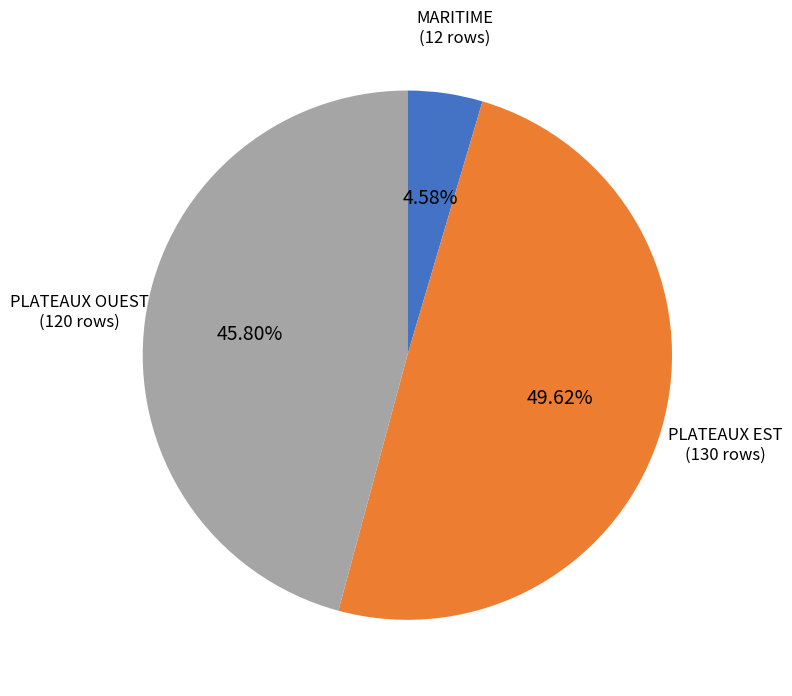

Is it true that PLATEAUX EST is 57% of the pie?

False